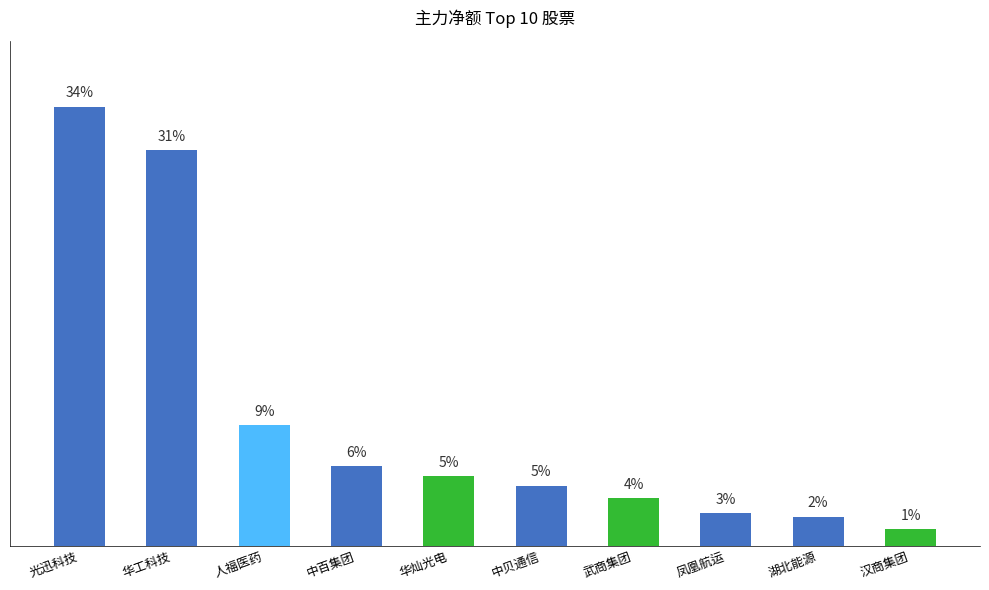

The chart shows a value of 239977770 at 华工科技. True or false?

False